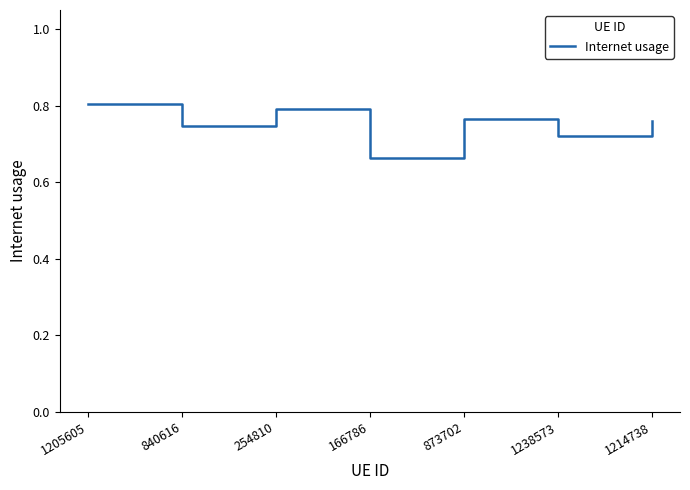

Which has a higher value, 166786 or 1214738?

1214738